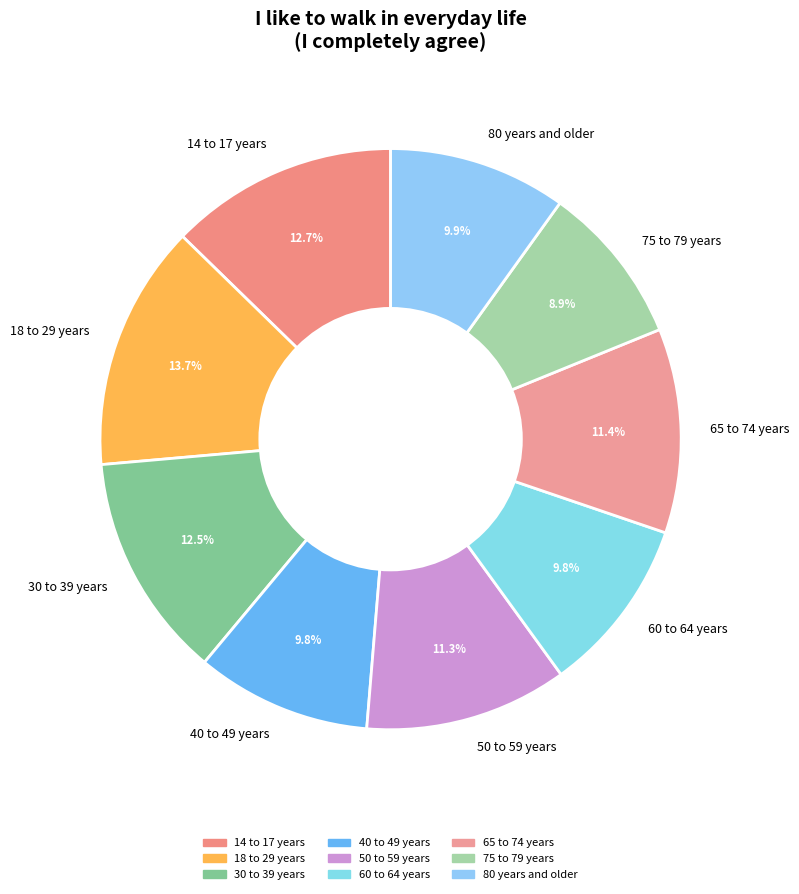

Does any single category account for the majority?

No